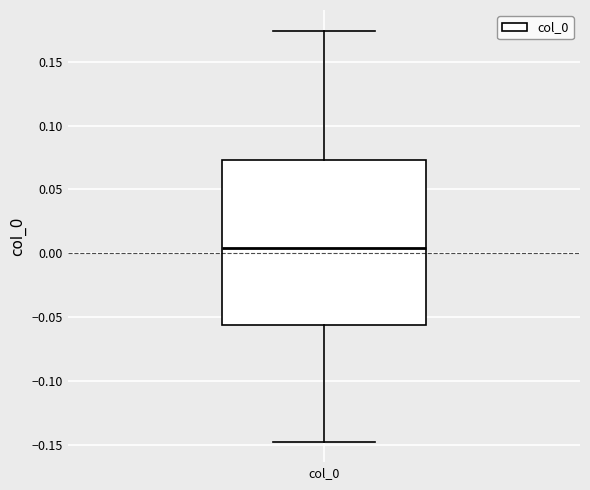

Read this box plot against the y-axis: the position of the median line, the range covered by the box, and the ends of both whiskers. The values are not printed on the chart, so give them approximately, as read against the axis.

median 0.005, box -0.055 to 0.075, whiskers -0.145 to 0.175